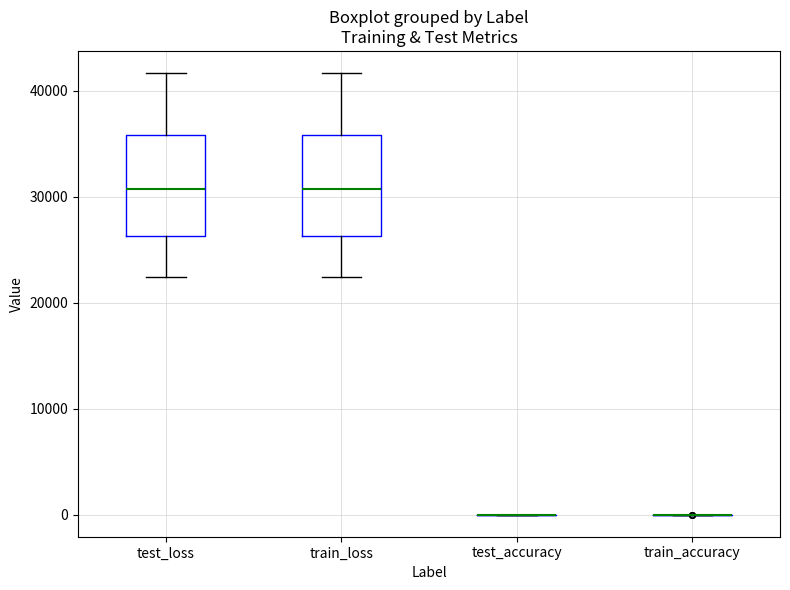

Reading left to right, transcribe this box plot: for each box, give where its median line is, the range the box spans, and where its two whiskers end, as read against the y-axis. The values are not printed on the chart, so give them approximately, as read against the axis.

test_loss: median 31000, box 26000 to 36000, whiskers 22000 to 42000
train_loss: median 31000, box 26000 to 36000, whiskers 22000 to 42000
test_accuracy: box collapsed to a line at 0, whiskers 0 to 0
train_accuracy: box collapsed to a line at 0, whiskers 0 to 0